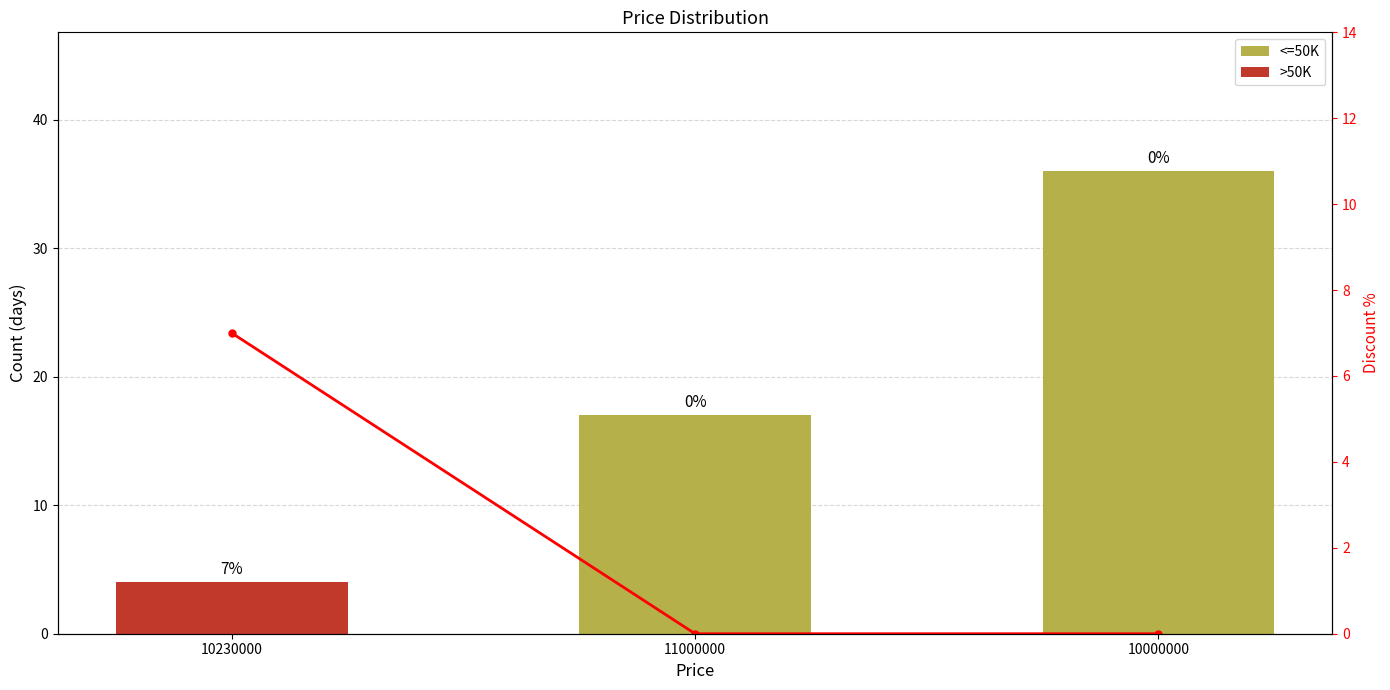

What is the label of the 1st bar from the right?

10000000